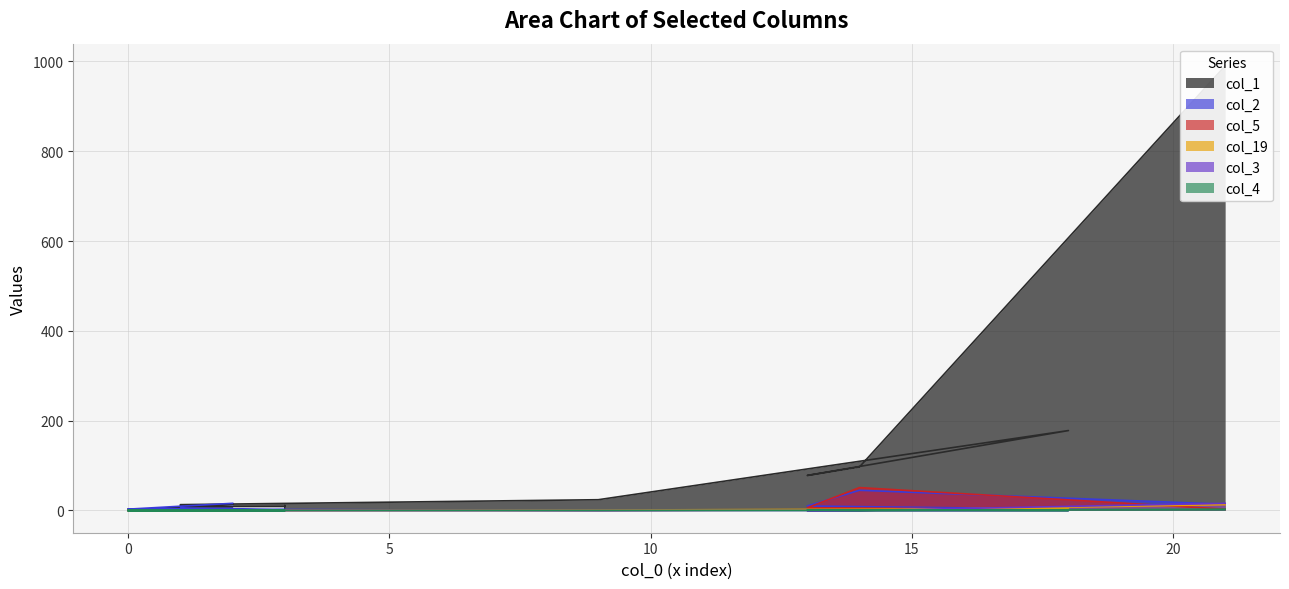

Count the number of categories in the chart.

20